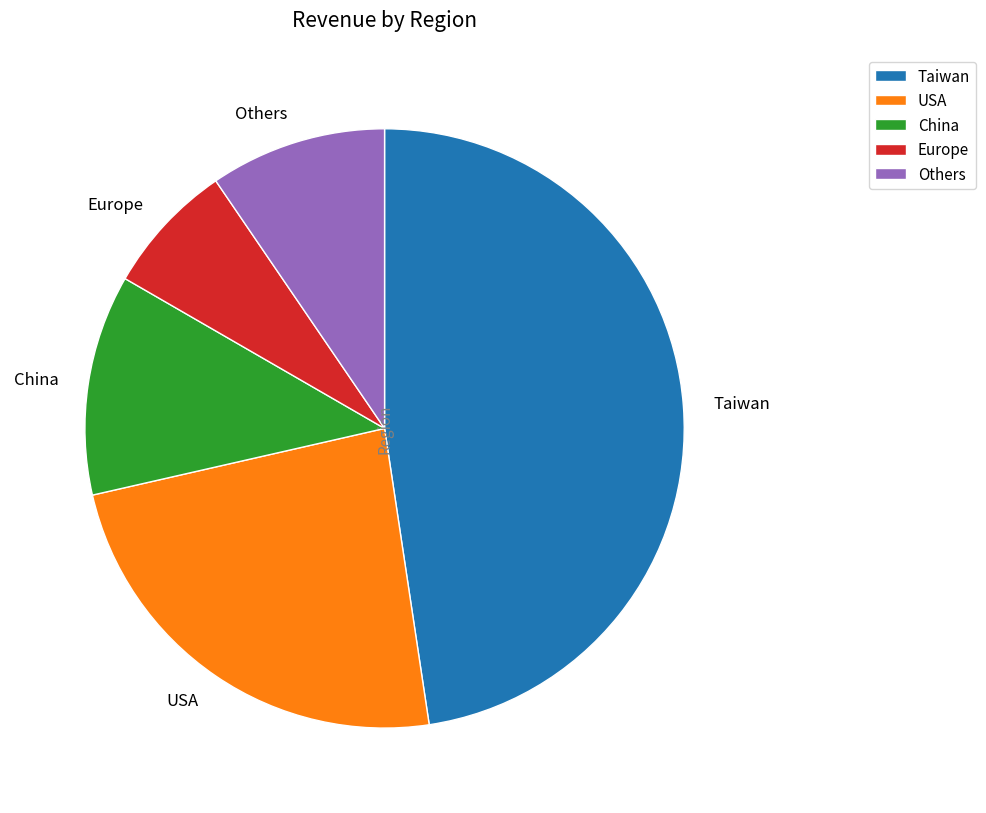

Which slice is the largest?

Taiwan